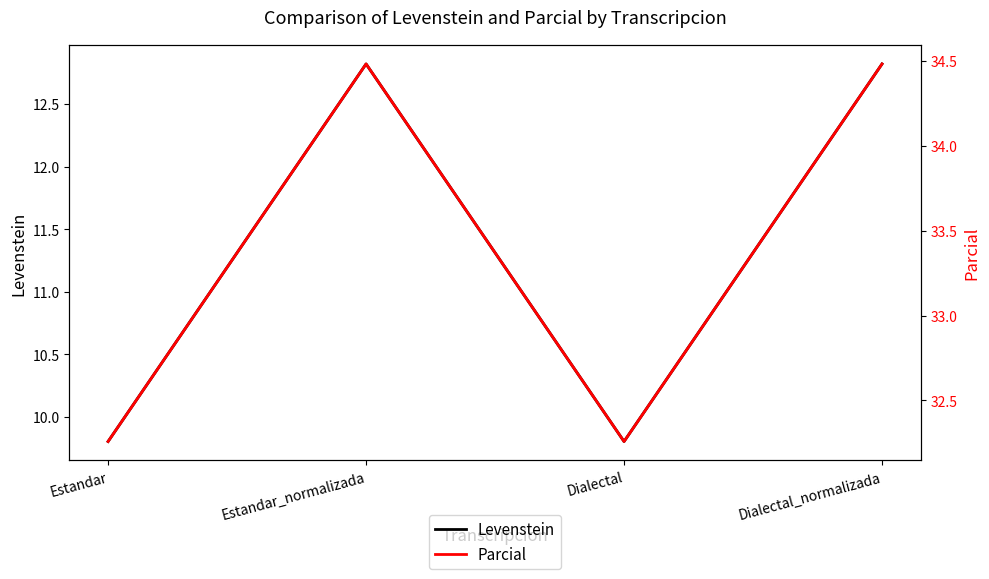

How many series are shown in this chart?

2